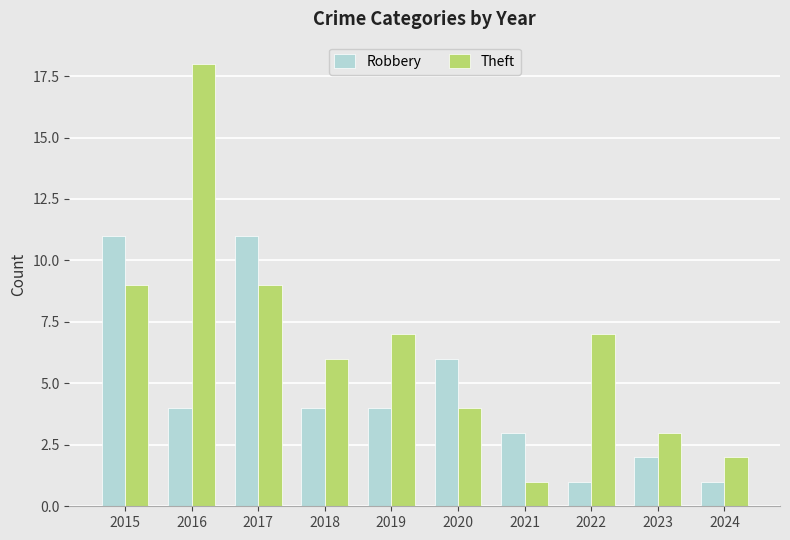

The value of Robbery at 2015 is 17. True or false?

False